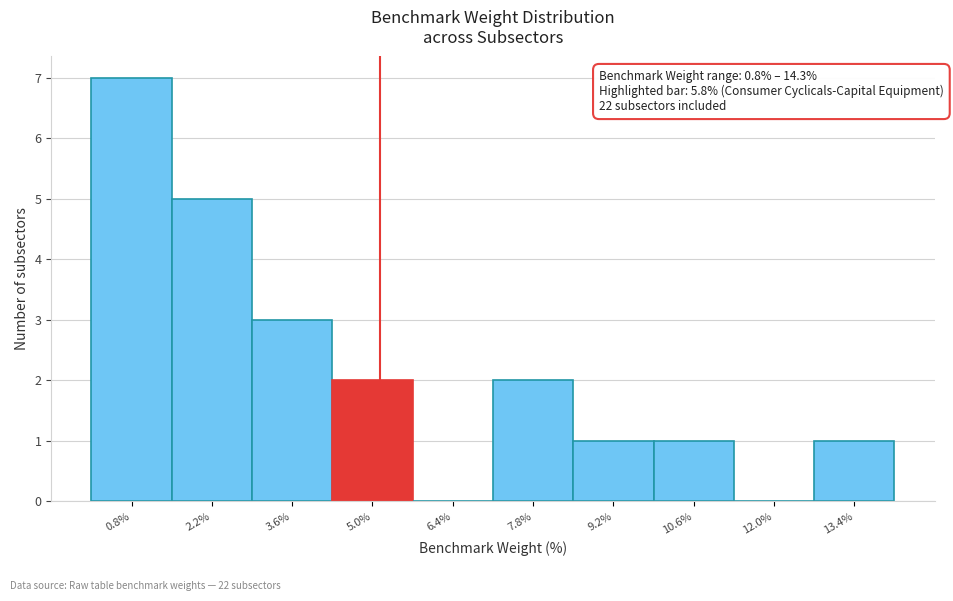

Reading right to left, transcribe all the data shown in this chart.

13.4%=1	12.0%=0	10.6%=1	9.2%=1	7.8%=2	6.4%=0	5.0%=2	3.6%=3	2.2%=5	0.8%=7